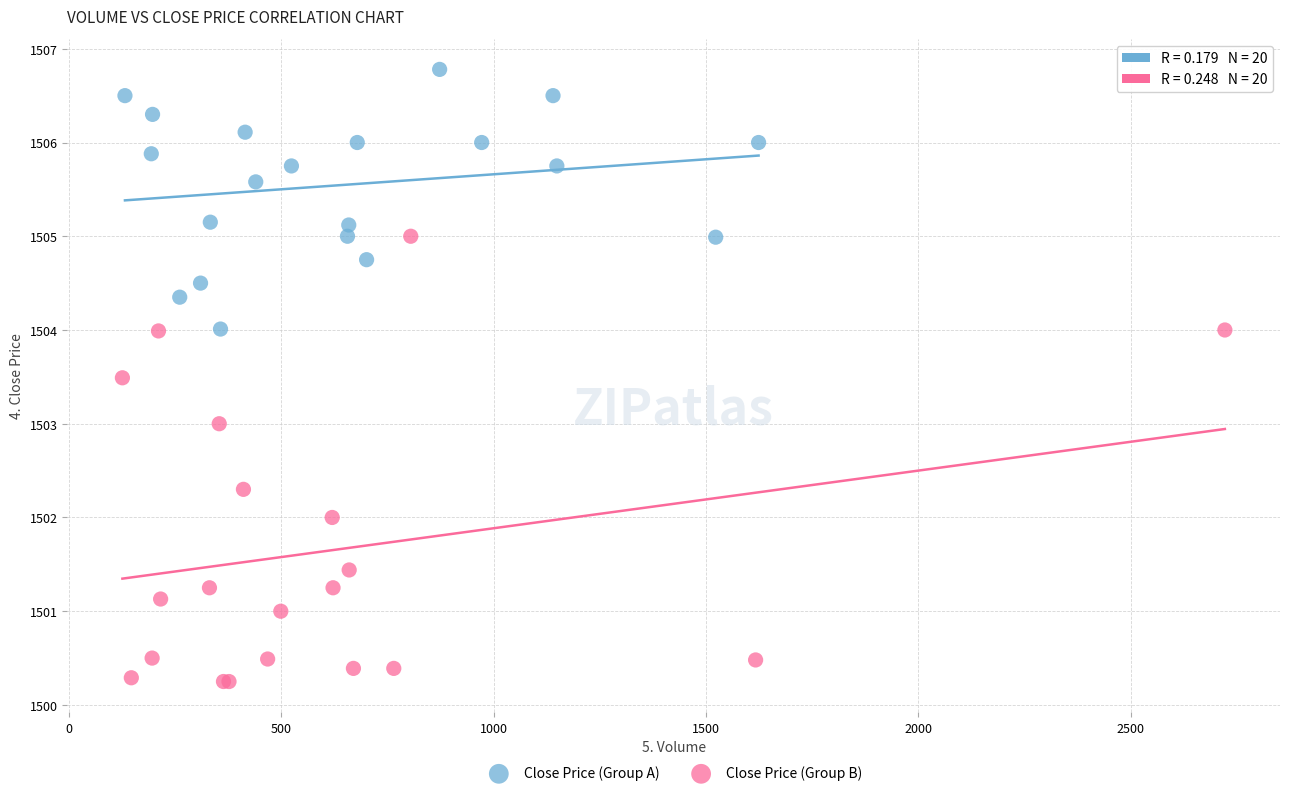

What are all the series names shown in the legend?

Close Price (Group A), Close Price (Group B)